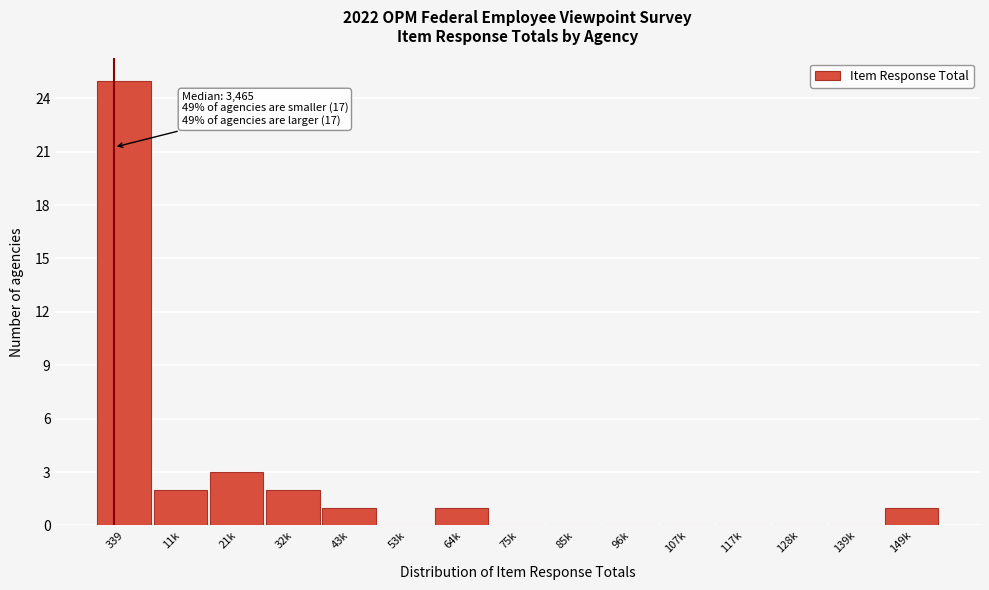

Reading right to left, extract all data points from this chart.

149k=1	139k=0	128k=0	117k=0	107k=0	96k=0	85k=0	75k=0	64k=1	53k=0	43k=1	32k=2	21k=3	11k=2	339=25